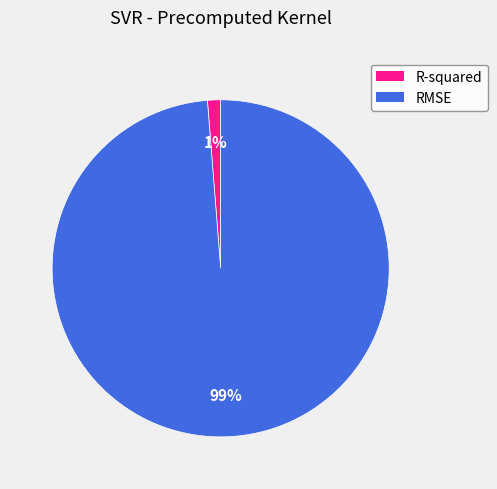

How many slices are in this pie chart?

2